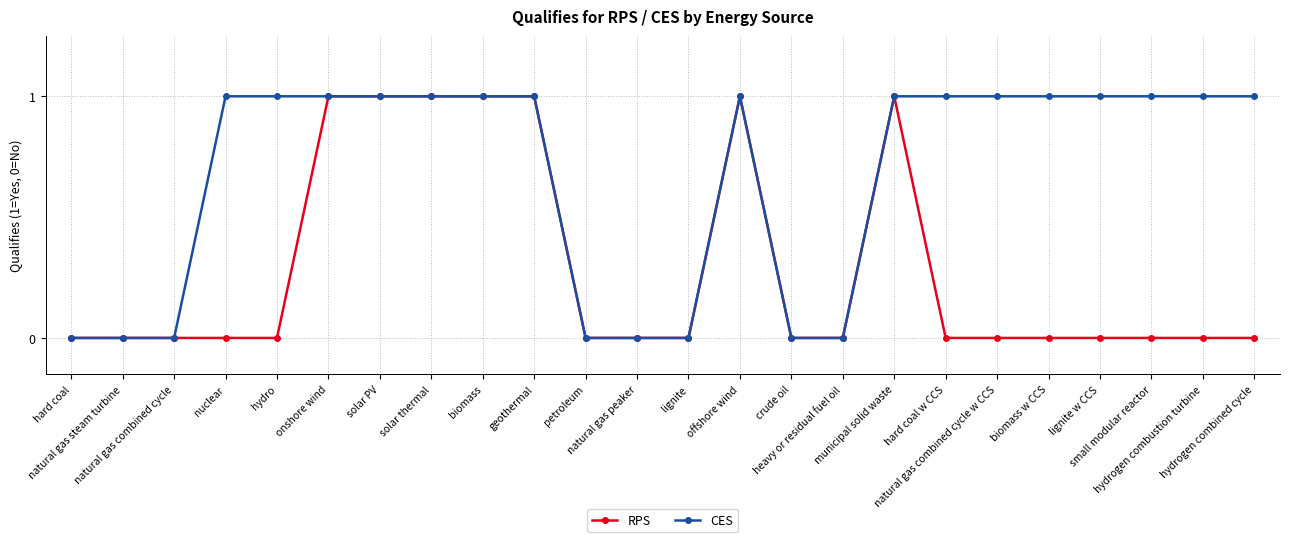

Rank the series by their average value, from highest to lowest.

CES, RPS